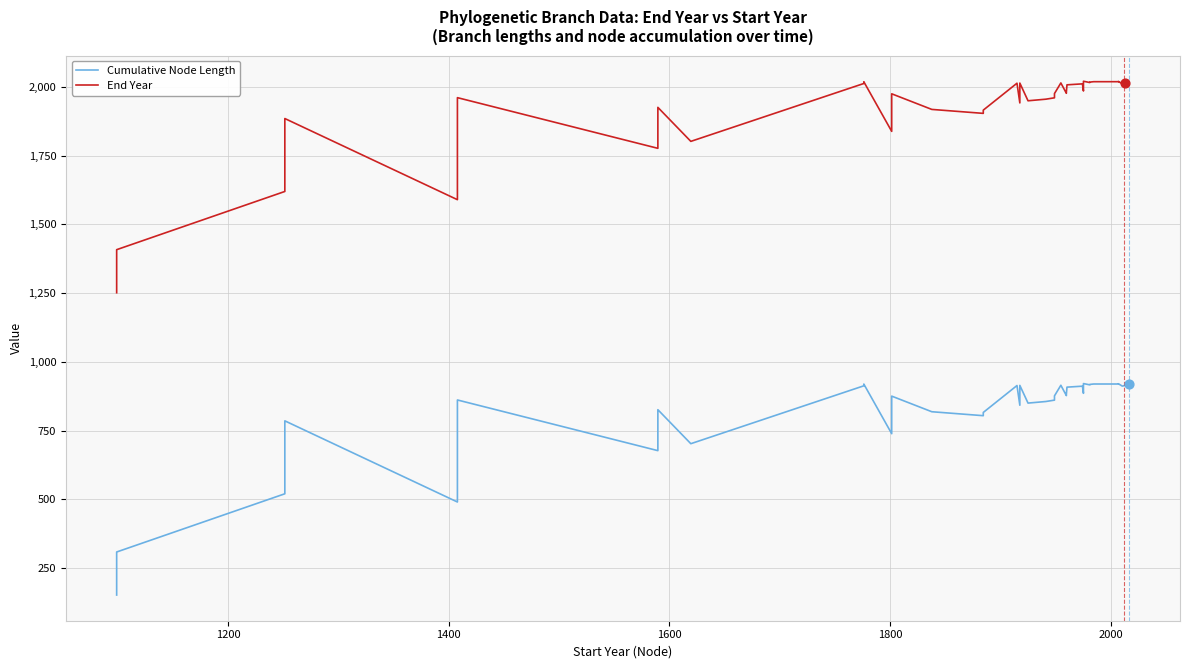

Which series has the widest spread of Y values?

Cumulative Node Length